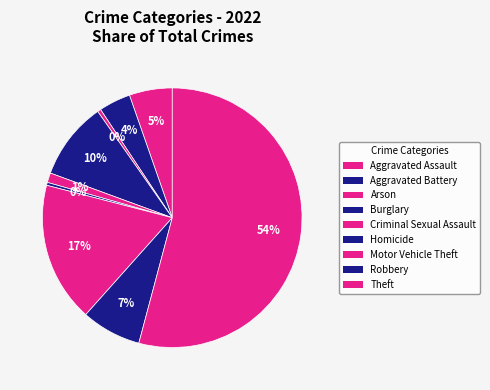

Is it true that Aggravated Battery is 4% of the pie?

True